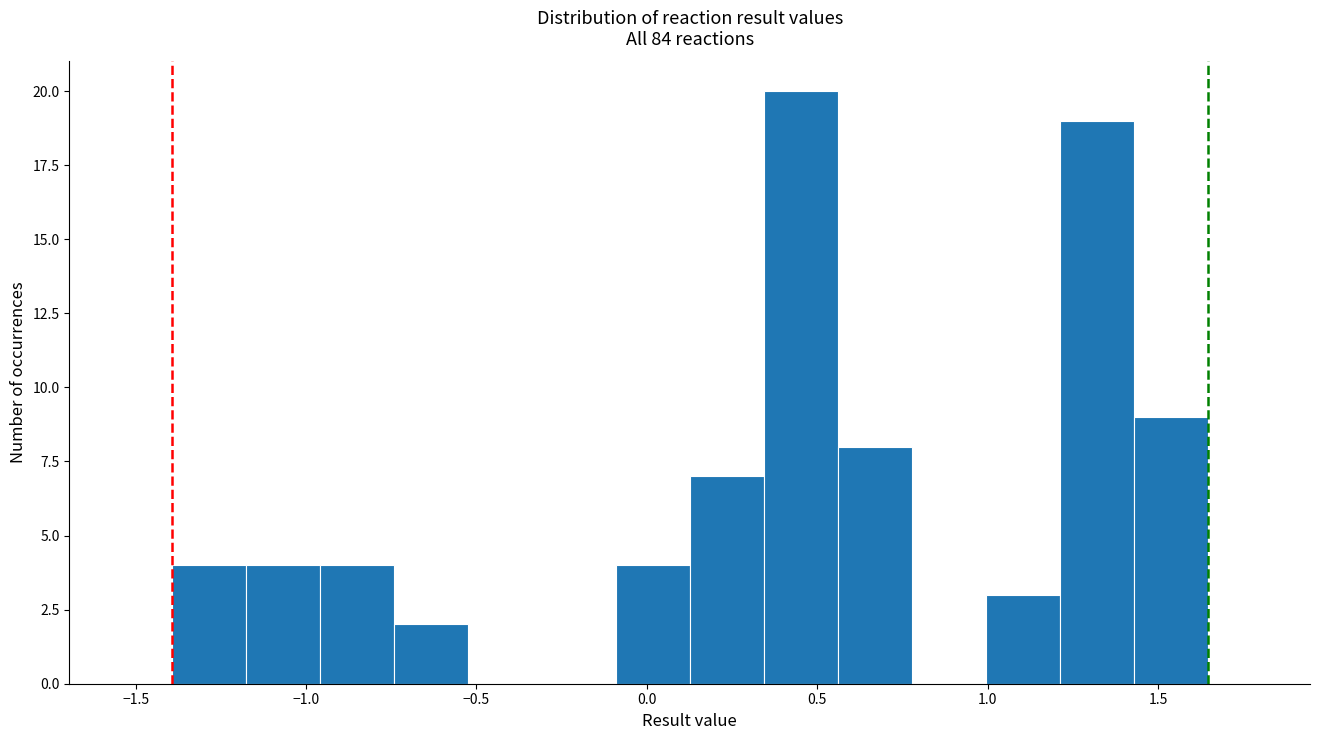

Over which range of the x-axis is the bar tallest?

0.35 to 0.55